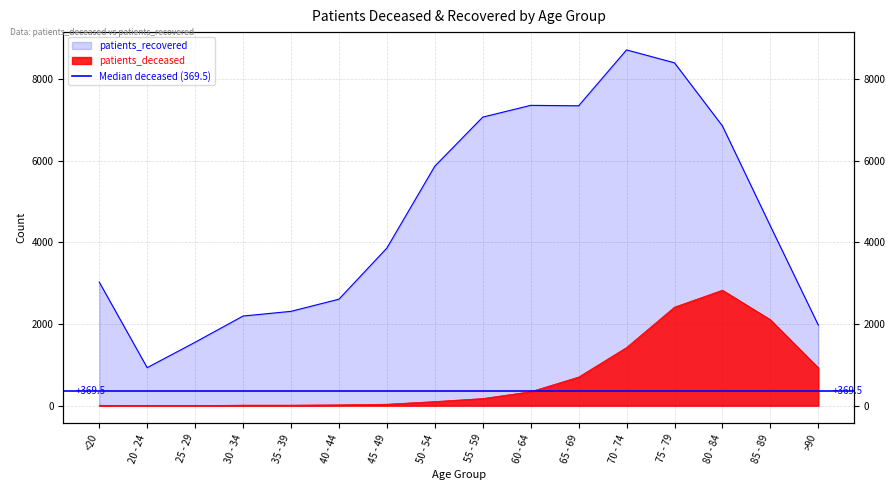

At which category is the sum across all series the highest?

75 - 79